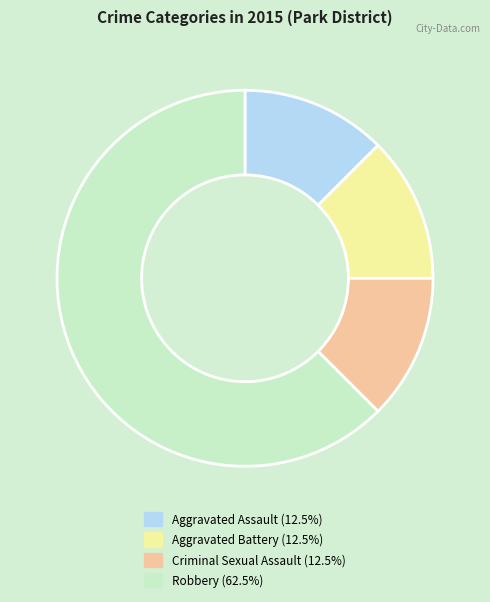

Between Robbery and Criminal Sexual Assault, which is larger?

Robbery